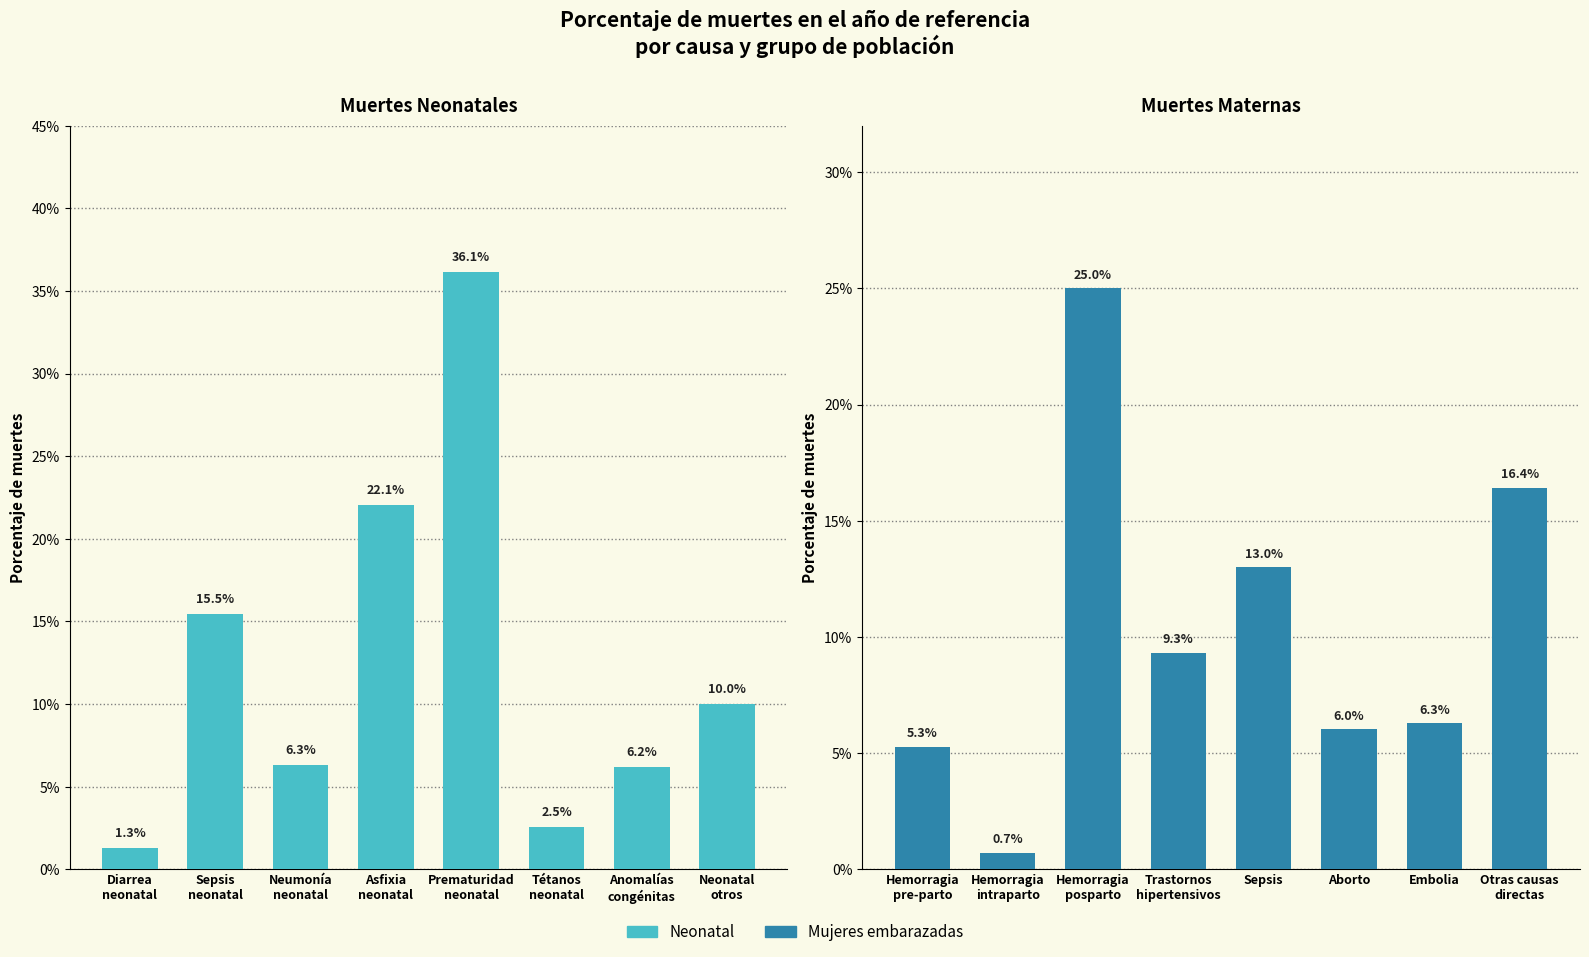

Is it true that Neonatal equals 0.5 at Prematuridad
neonatal?

False